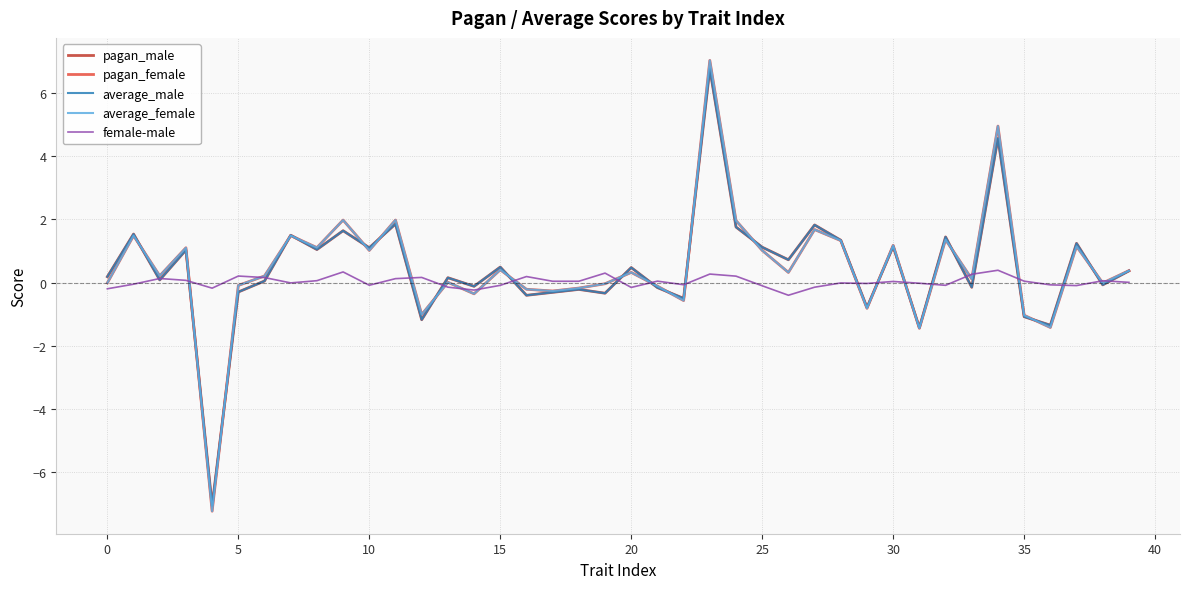

What is the lowest value of the pagan_male series?

-7.1